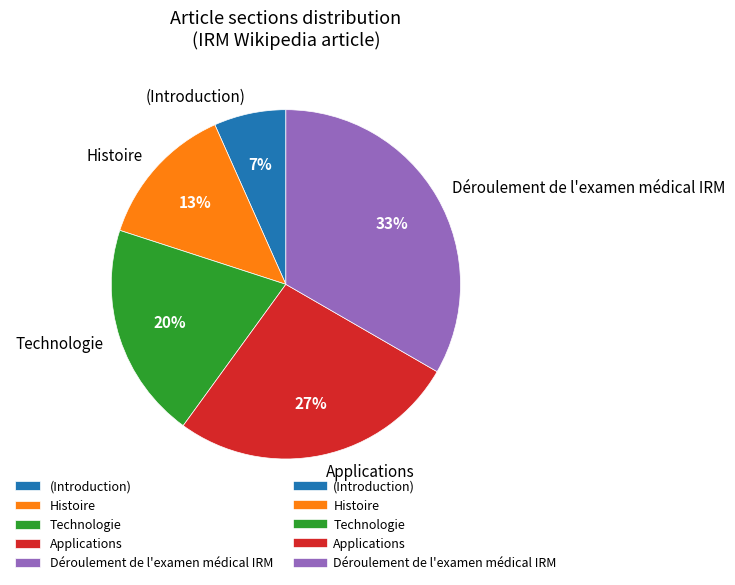

The Technologie slice represents 11% of the pie. True or false?

False